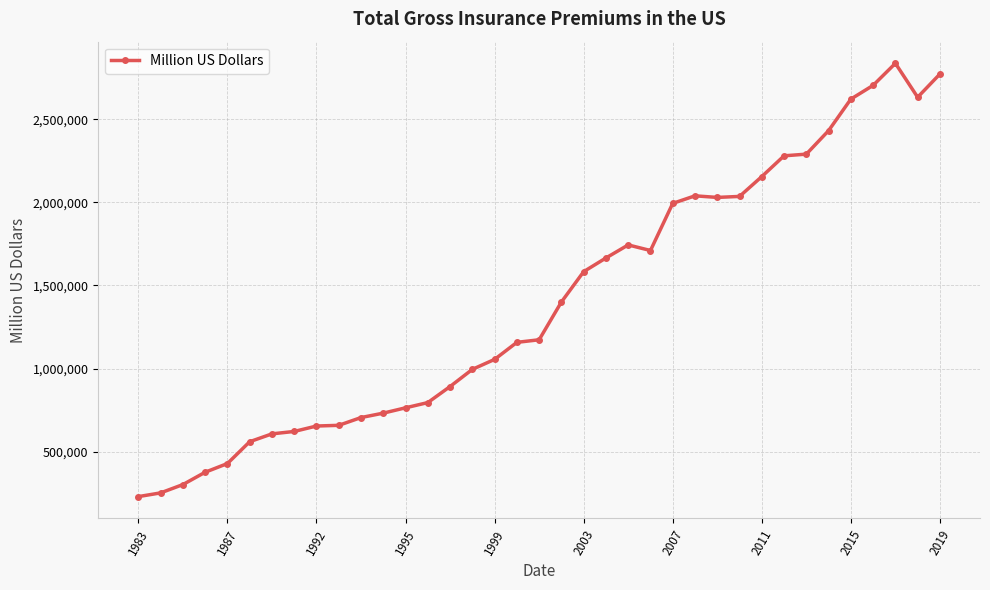

What is the smallest value displayed?

229400.0